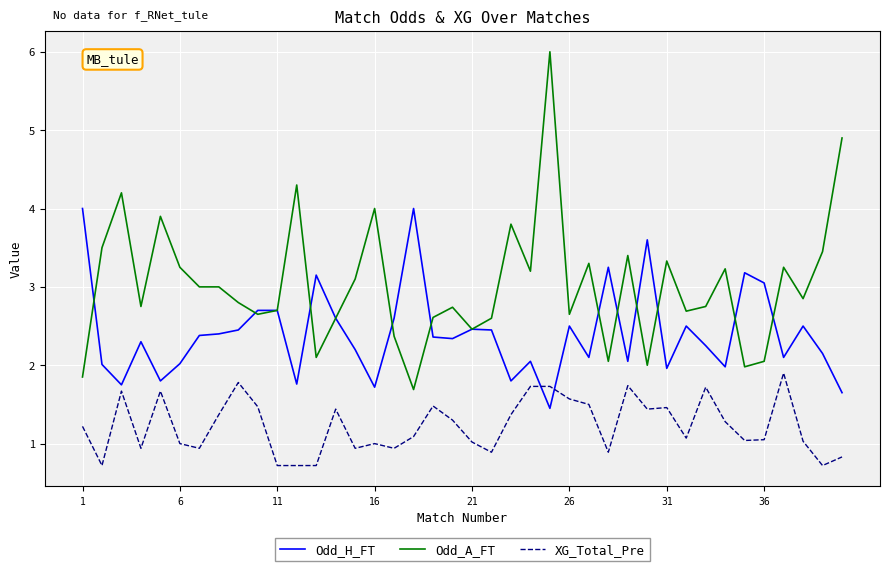

What is the maximum value for XG_Total_Pre?

1.9